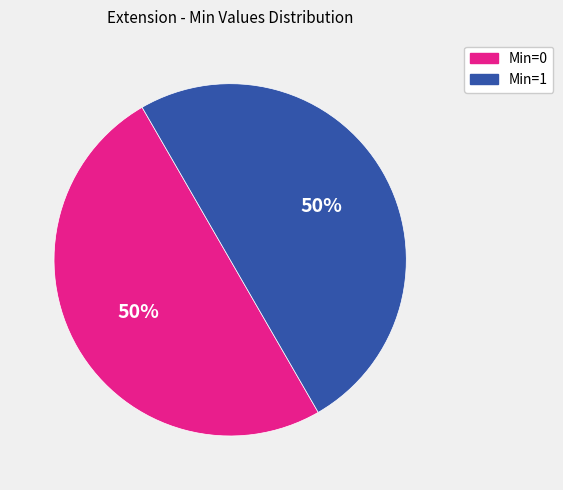

To the nearest percent, what is the average slice percentage?

50%